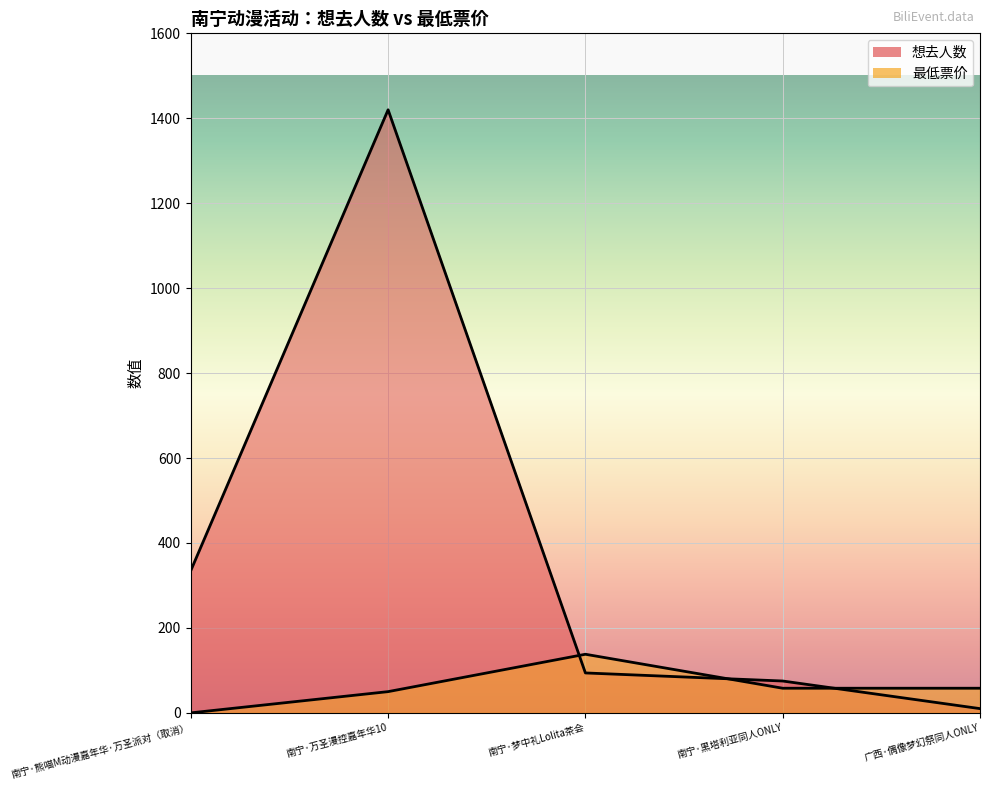

Rank the series at 南宁·梦中礼Lolita茶会 from highest to lowest value.

最低票价, 想去人数